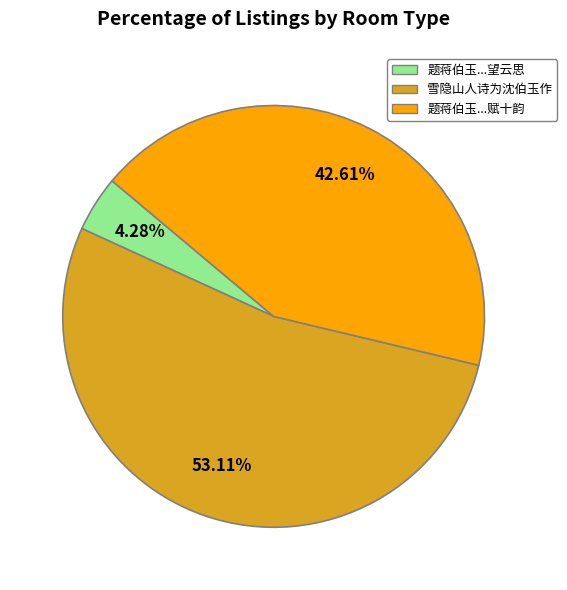

Is the sum of 雪隐山人诗为沈伯玉作 and 题蒋伯玉...赋十韵 greater than half?

Yes